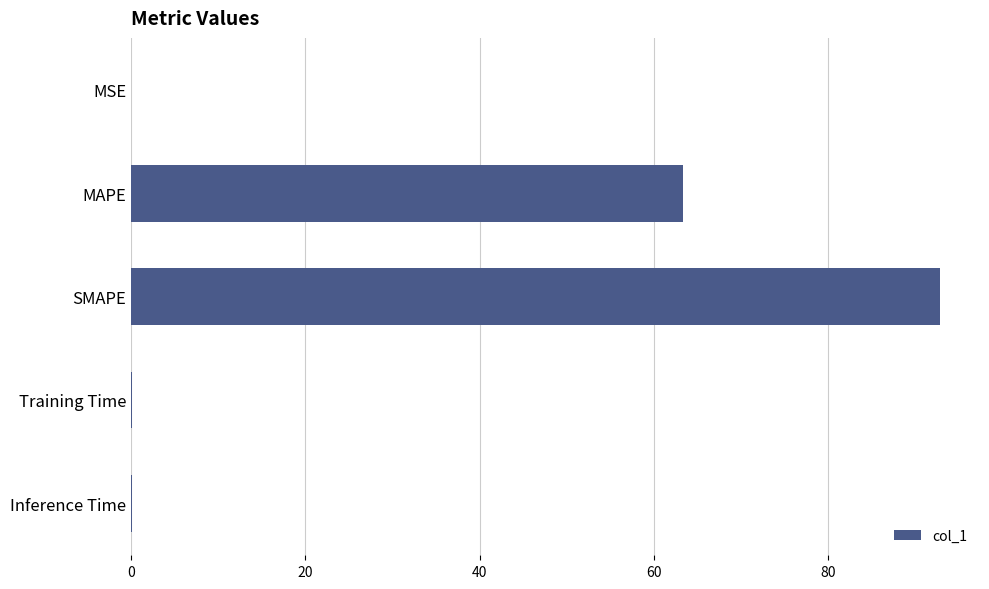

The value at MAPE is 63.4. True or false?

True